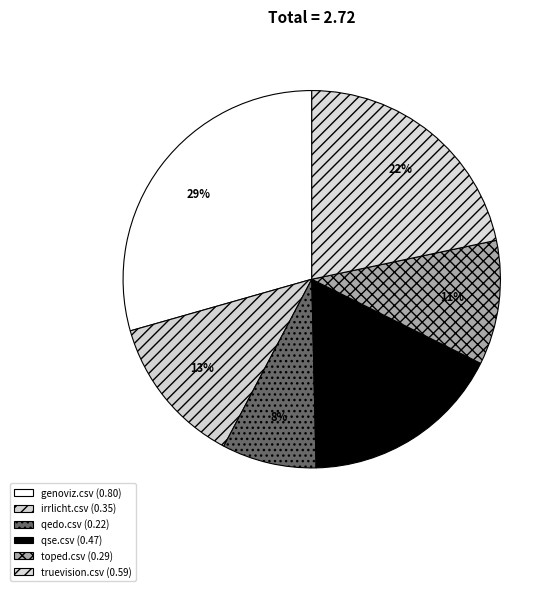

How many slices are in this pie chart?

6